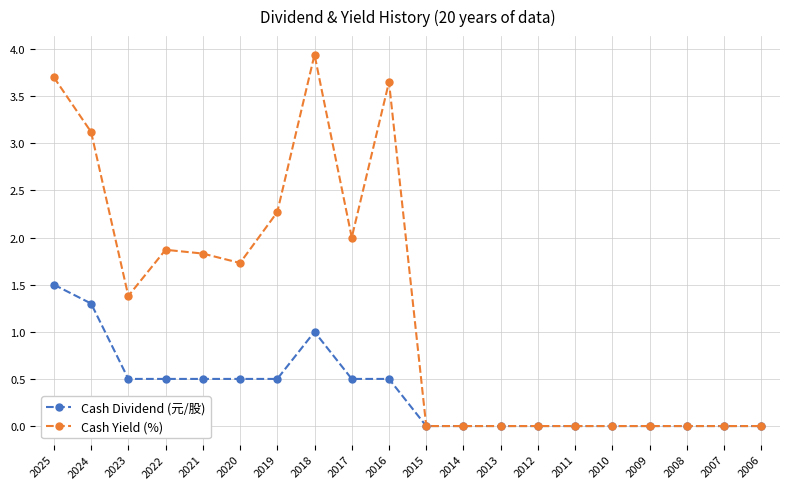

What is the greatest value displayed?

3.9